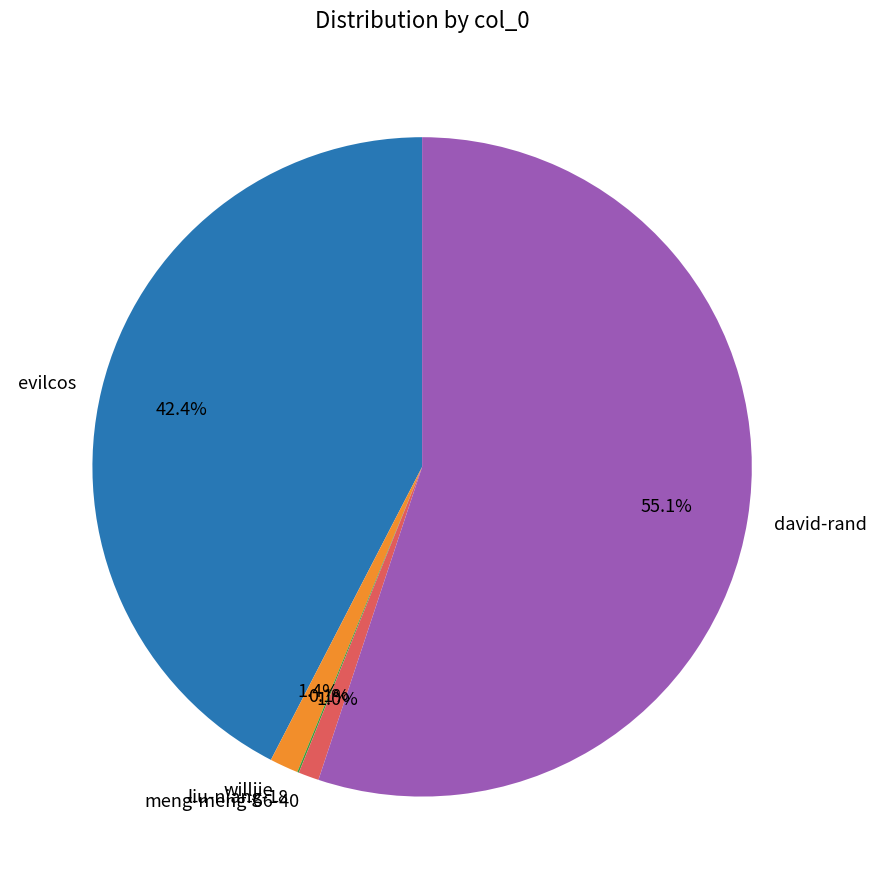

Is david-rand the majority of the pie?

Yes